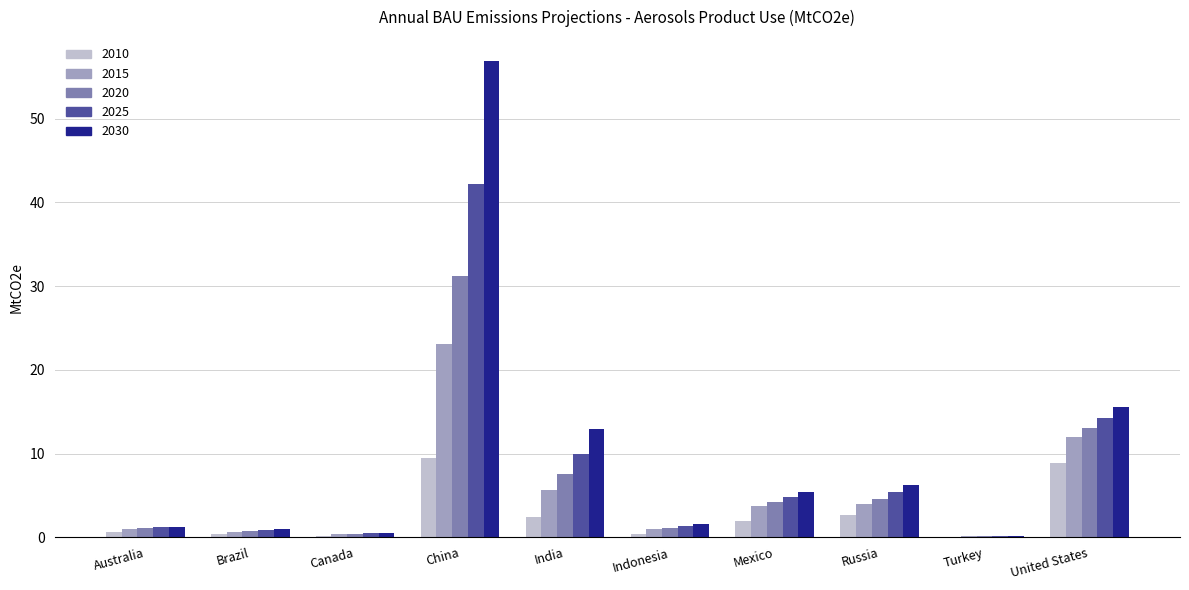

At which label does 2015 reach its peak?

China